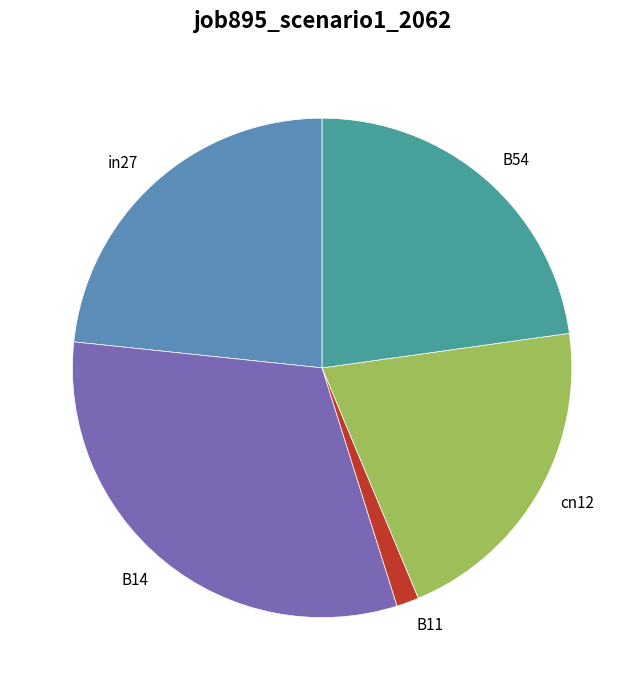

Which category has the biggest portion of the pie?

B14